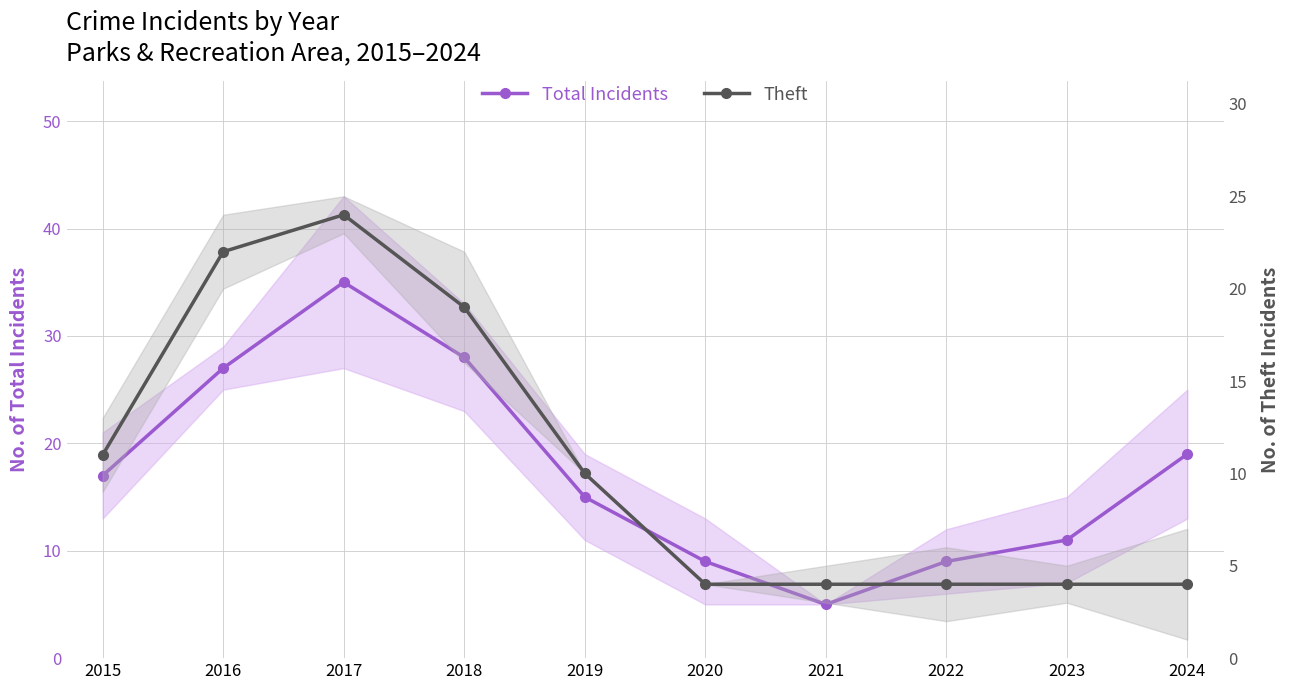

Reading left to right, transcribe all the data shown in this chart.

Total Incidents: 2015=17	2016=27	2017=35	2018=28	2019=15	2020=9	2021=5	2022=9	2023=11	2024=19
Theft: 2015=11	2016=22	2017=24	2018=19	2019=10	2020=4	2021=4	2022=4	2023=4	2024=4